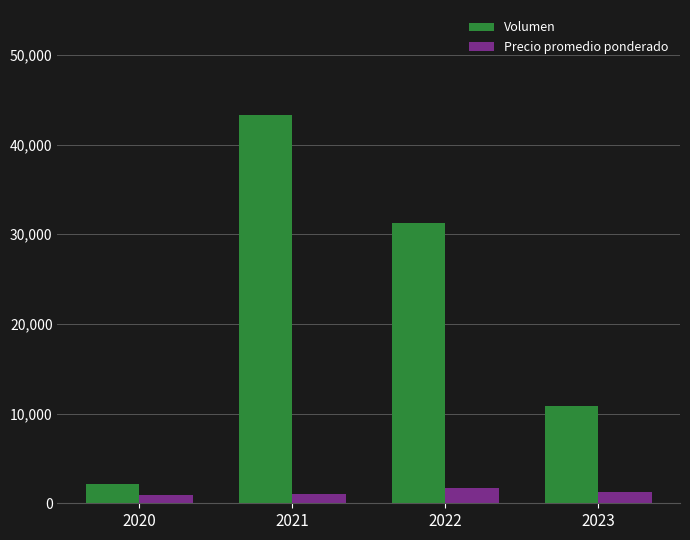

The Precio promedio ponderado series shows 1650 at 2022. True or false?

True